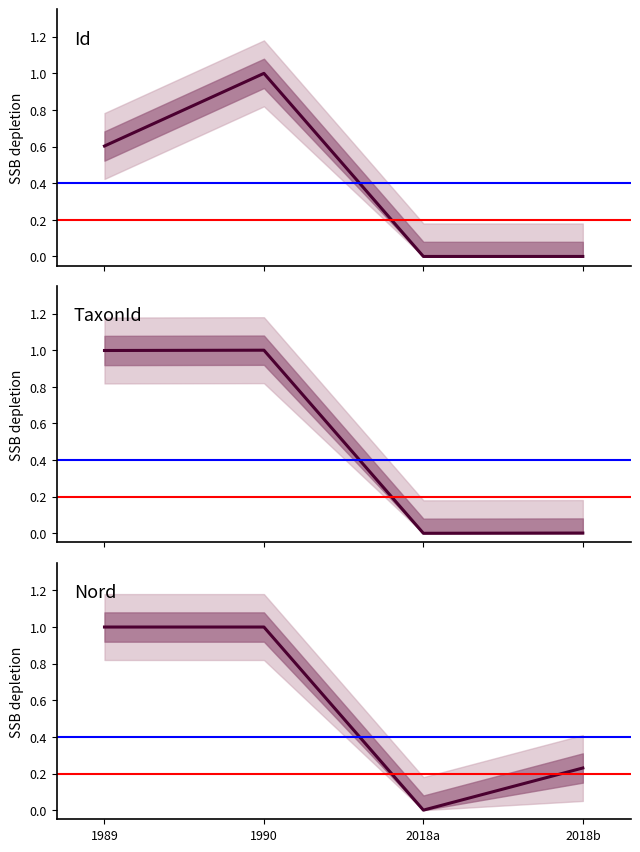

The value of Nord at 2018a is 0.0. True or false?

True